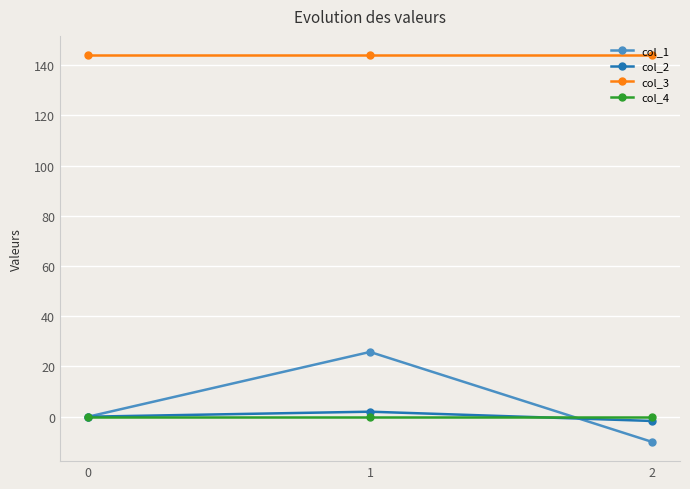

What is the lowest value of the col_2 series?

-1.7